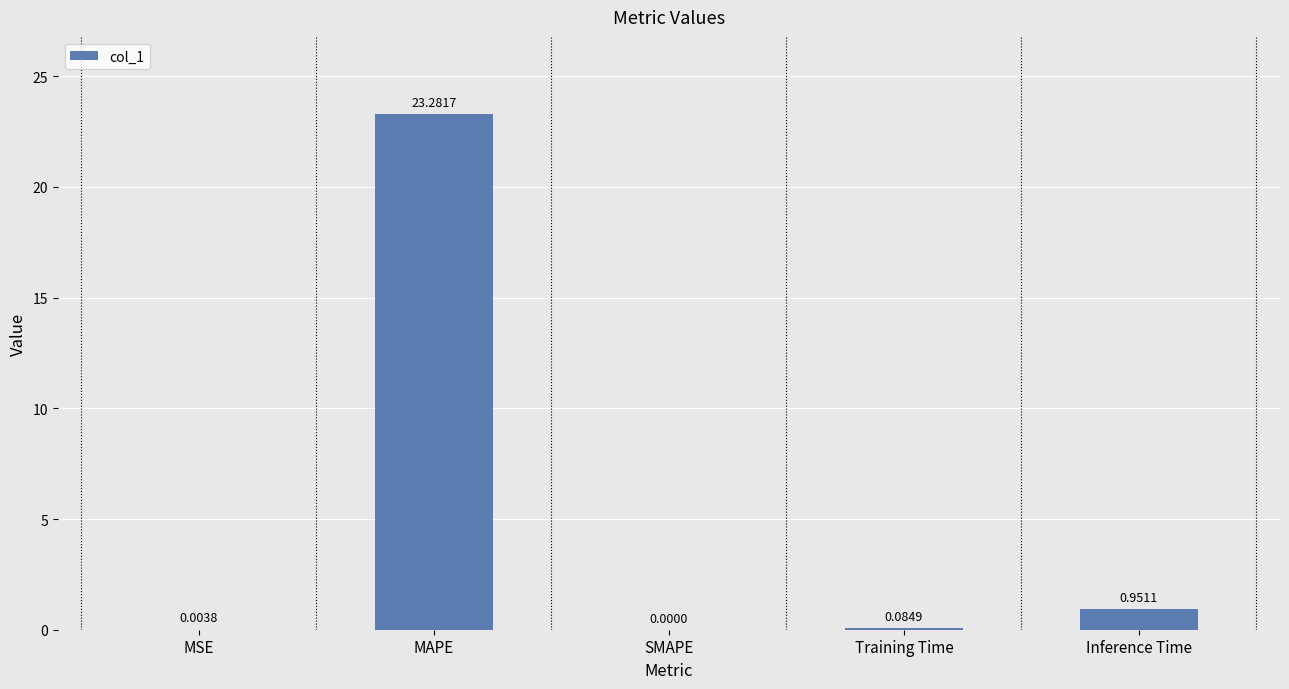

How many positive values are there?

4